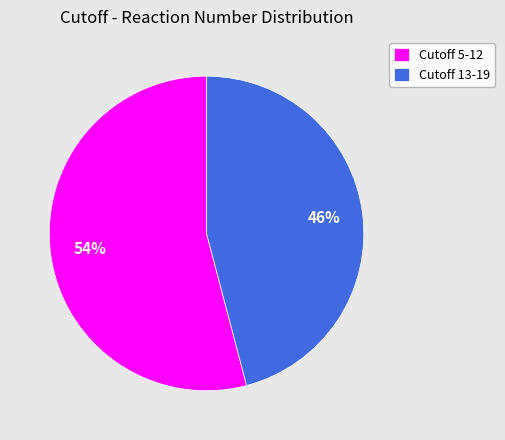

Which has a higher value, Cutoff 13-19 or Cutoff 5-12?

Cutoff 5-12